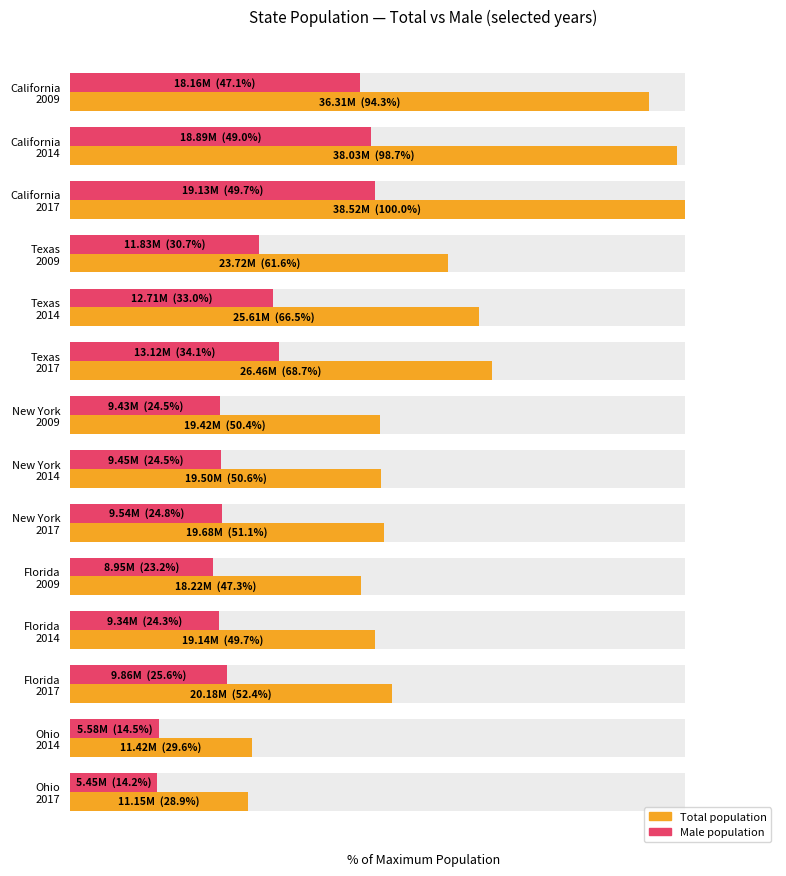

What is the approximate value of Male population at California 2009?

47.1